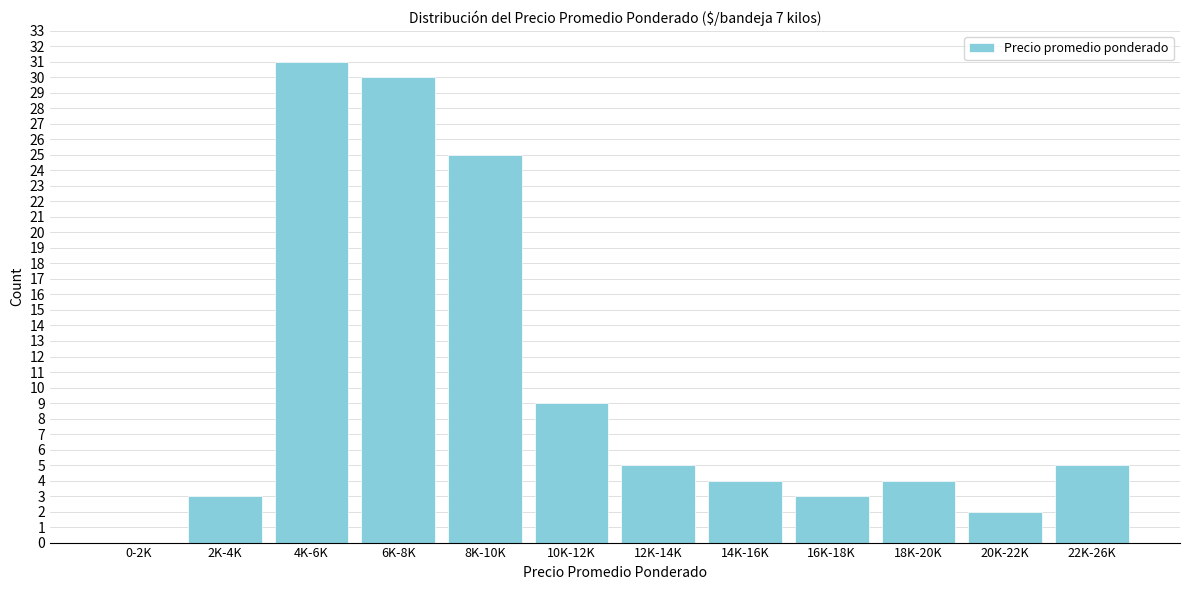

Reading left to right, list all the values displayed in this chart.

0-2K=0	2K-4K=3	4K-6K=31	6K-8K=30	8K-10K=25	10K-12K=9	12K-14K=5	14K-16K=4	16K-18K=3	18K-20K=4	20K-22K=2	22K-26K=5